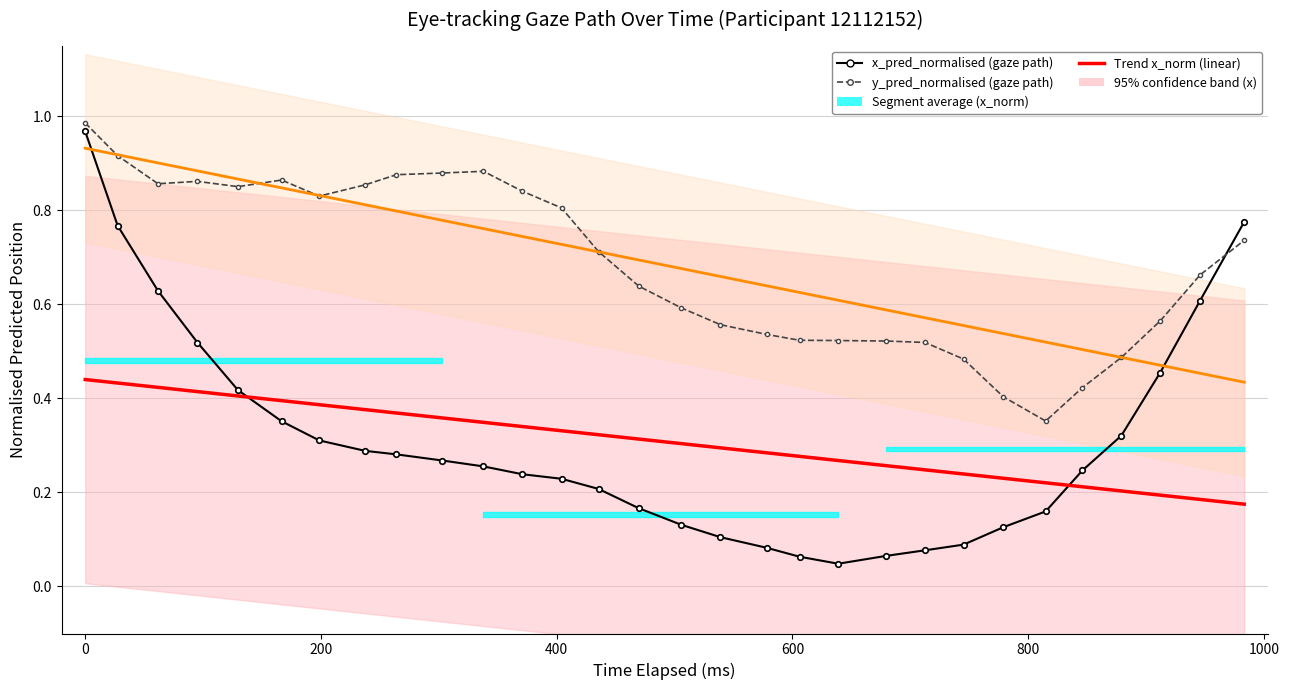

Rank the series by their maximum value, from lowest to highest.

Trend x_norm (linear), Trend y_norm (linear), x_pred_normalised (gaze path), y_pred_normalised (gaze path)